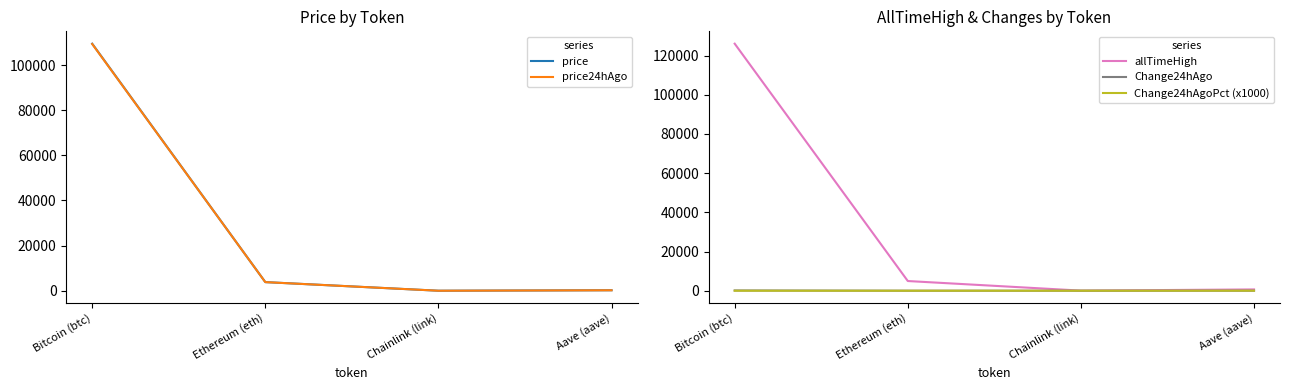

Reading left to right, extract all data points from this chart.

price: Bitcoin (btc)=109479.0	Ethereum (eth)=3835.3	Chainlink (link)=17.1	Aave (aave)=225.7
price24hAgo: Bitcoin (btc)=109344.0	Ethereum (eth)=3827.3	Chainlink (link)=16.9	Aave (aave)=218.7
allTimeHigh: Bitcoin (btc)=126080.0	Ethereum (eth)=4946.1	Chainlink (link)=52.7	Aave (aave)=661.7
Change24hAgo: Bitcoin (btc)=135.0	Ethereum (eth)=8.0	Chainlink (link)=0.2	Aave (aave)=7.0
Change24hAgoPct (x1000): Bitcoin (btc)=1.2	Ethereum (eth)=2.1	Chainlink (link)=9.4	Aave (aave)=31.1